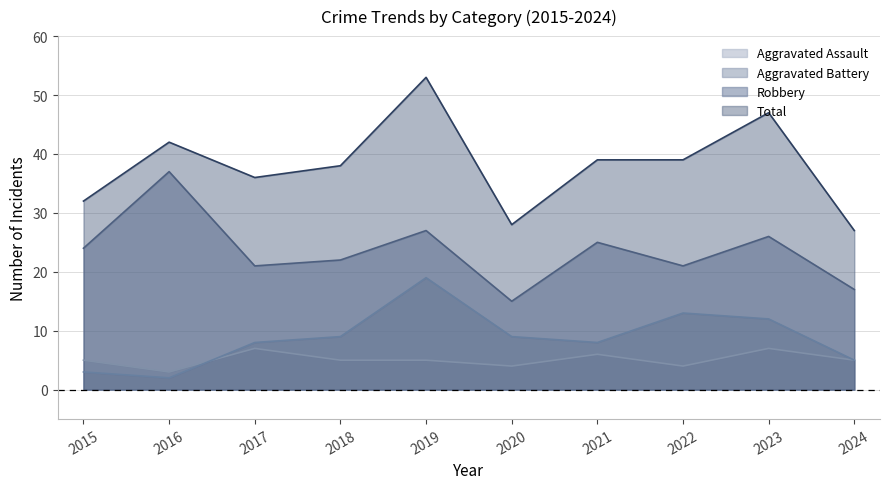

Reading left to right, extract all data points from this chart.

Aggravated Assault: 5	3	7	5	5	4	6	4	7	5
Aggravated Battery: 3	2	8	9	19	9	8	13	12	5
Robbery: 24	37	21	22	27	15	25	21	26	17
Total: 32	42	36	38	53	28	39	39	47	27